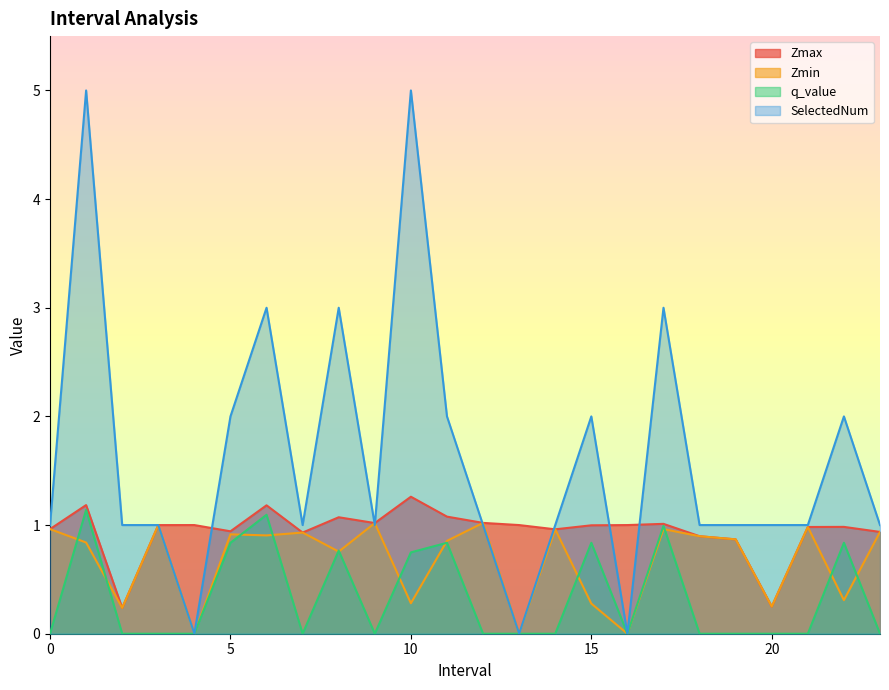

How many interior local peaks does the Zmin series have?

8